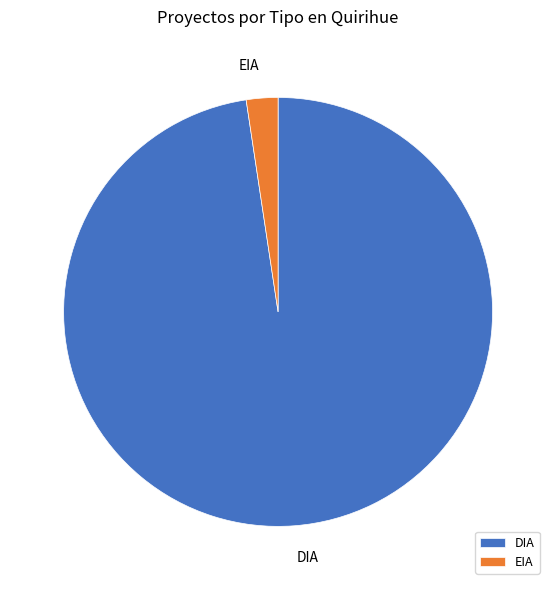

Which category has the smallest portion of the pie?

EIA